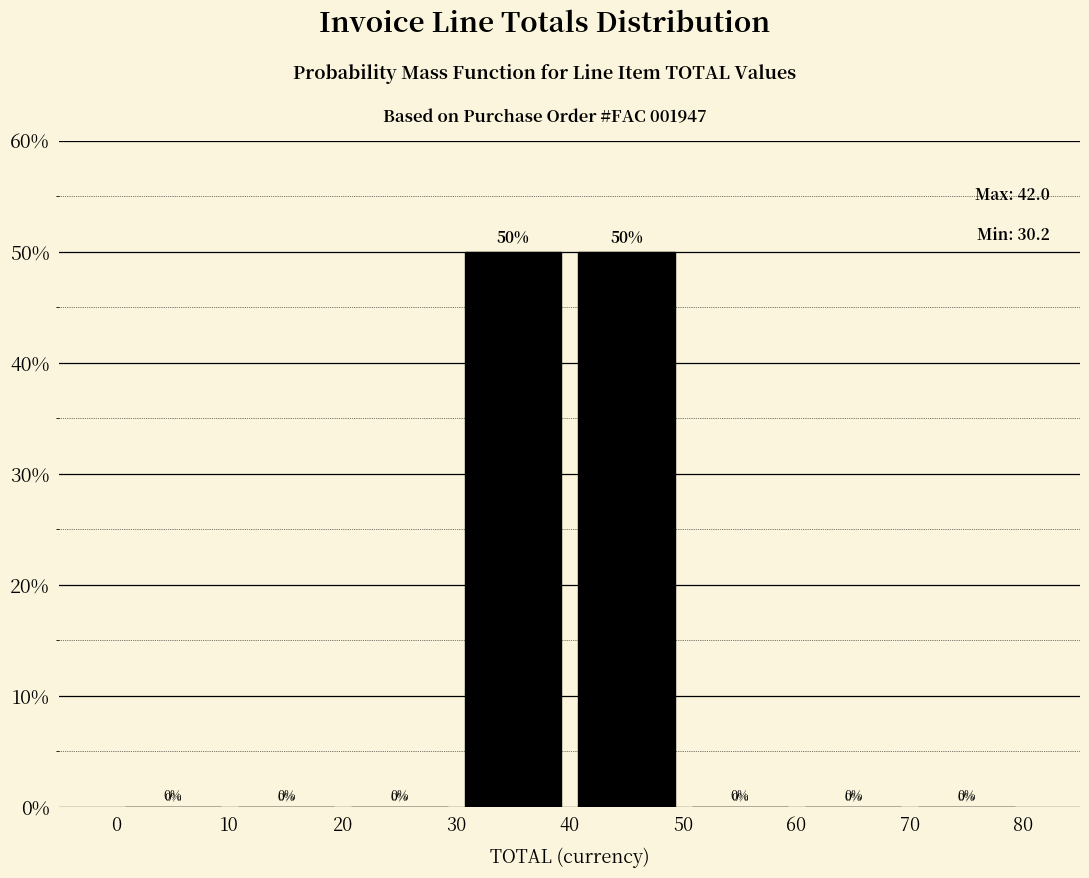

Reading left to right, list every bar in this chart as the range it spans on the x-axis followed by its height.

0 to 10: 0
10 to 20: 0
20 to 30: 0
30 to 40: 50
40 to 50: 50
50 to 60: 0
60 to 70: 0
70 to 80: 0